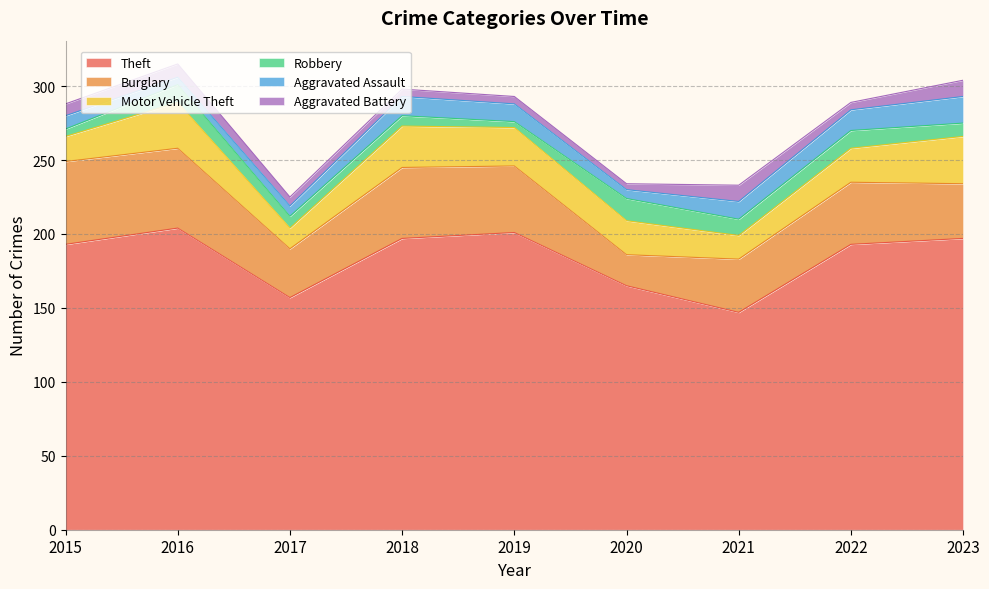

Which series has the widest spread of values?

Theft